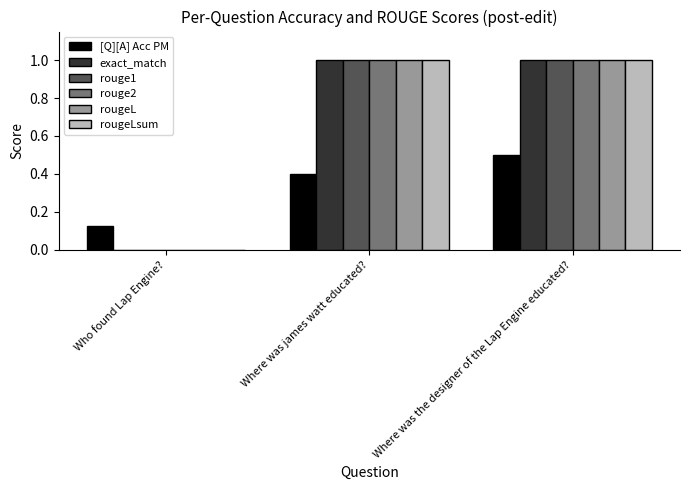

How many positive values does the rougeL series have?

2